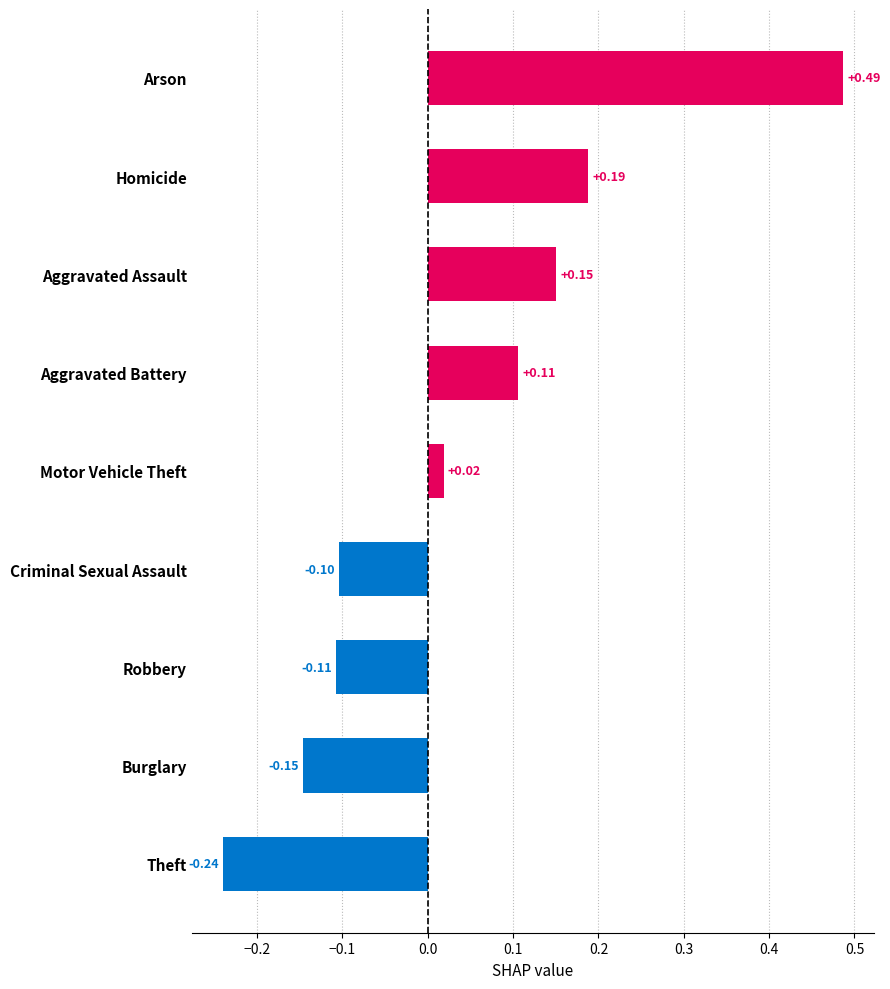

How many values are below zero?

4